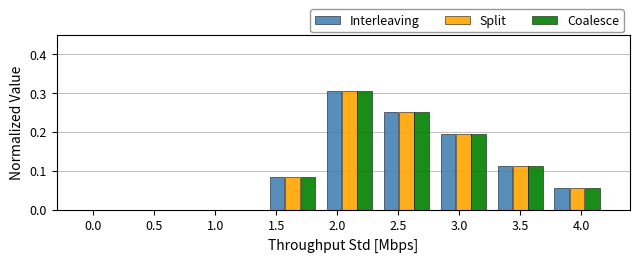

Reading left to right, transcribe this chart: for each range on the x-axis, give the height of each series' bar. Neither the bar edges nor the heights are printed on the chart, so give them approximately, as read against the axes.

0.00 to 0.45: Interleaving=0	Split=0	Coalesce=0
0.45 to 0.95: Interleaving=0	Split=0	Coalesce=0
0.95 to 1.40: Interleaving=0	Split=0	Coalesce=0
1.40 to 1.85: Interleaving=0.08	Split=0.08	Coalesce=0.08
1.85 to 2.35: Interleaving=0.31	Split=0.31	Coalesce=0.31
2.35 to 2.80: Interleaving=0.25	Split=0.25	Coalesce=0.25
2.80 to 3.25: Interleaving=0.19	Split=0.19	Coalesce=0.19
3.25 to 3.75: Interleaving=0.11	Split=0.11	Coalesce=0.11
3.75 to 4.20: Interleaving=0.06	Split=0.06	Coalesce=0.06